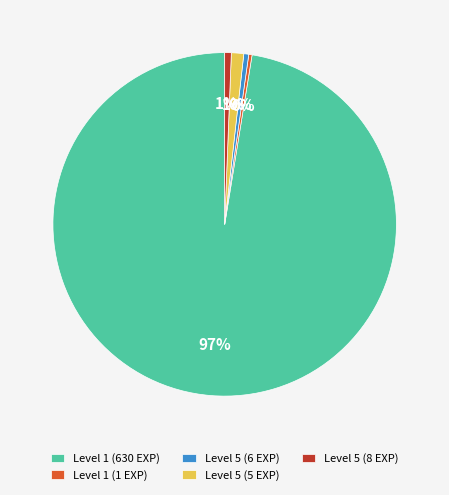

To the nearest percent, what is the average slice percentage?

20%